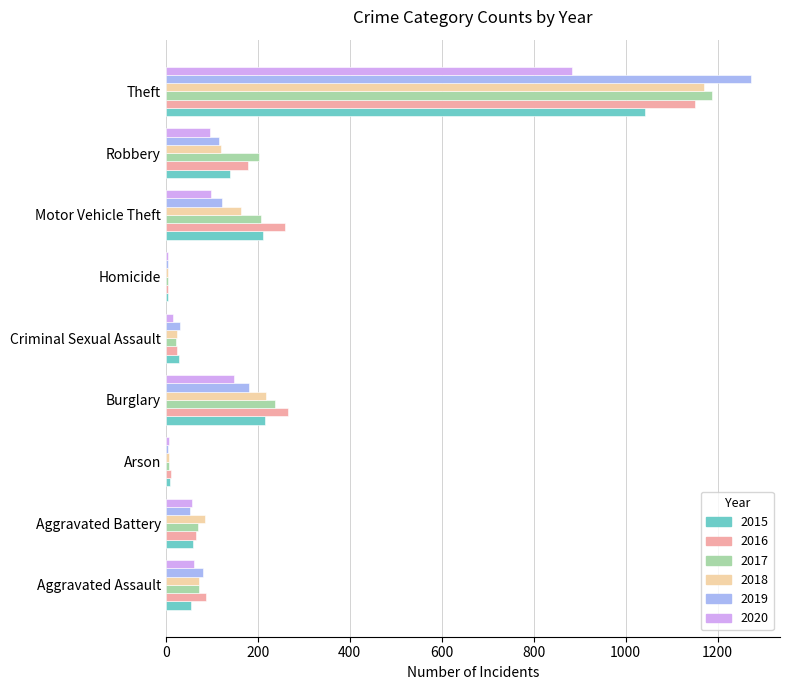

Which series has the largest range (max minus min)?

2019